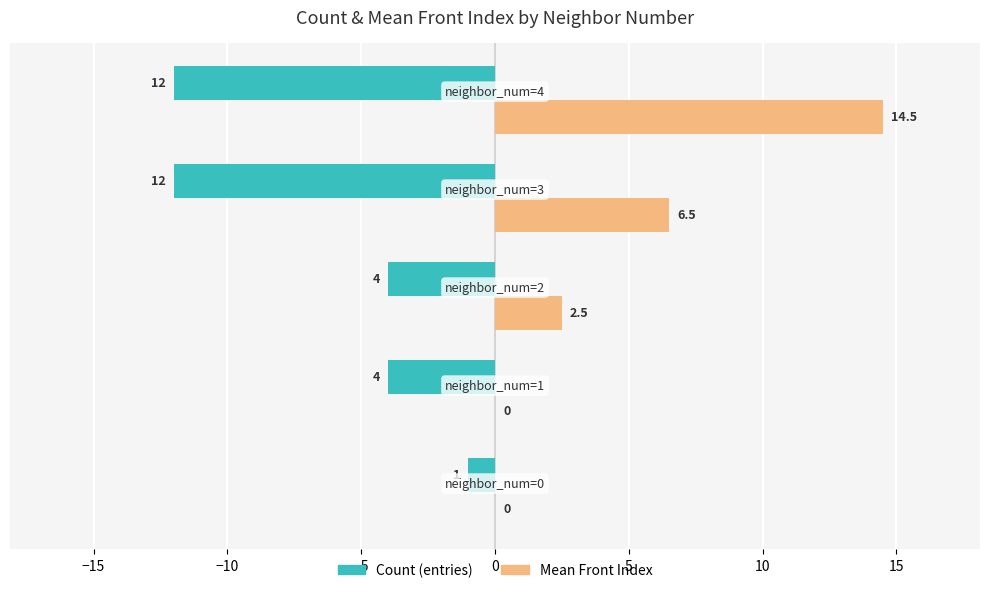

Which series has the largest total across all categories?

Mean Front Index